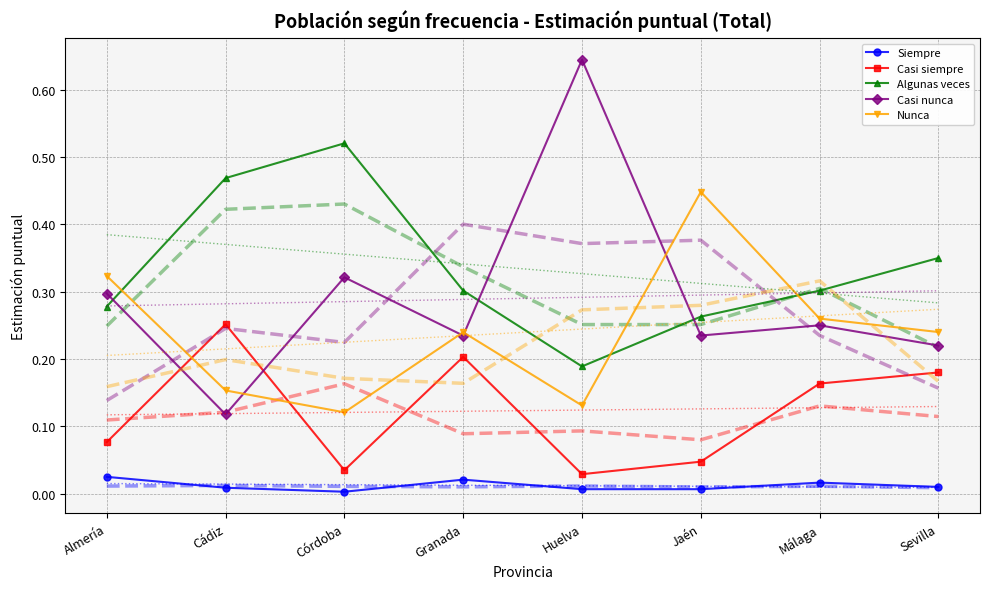

Reading left to right, transcribe all the data shown in this chart.

Siempre: Almería=0.0	Cádiz=0.0	Córdoba=0.0	Granada=0.0	Huelva=0.0	Jaén=0.0	Málaga=0.0	Sevilla=0.0
Casi siempre: Almería=0.1	Cádiz=0.3	Córdoba=0.0	Granada=0.2	Huelva=0.0	Jaén=0.0	Málaga=0.2	Sevilla=0.2
Algunas veces: Almería=0.3	Cádiz=0.5	Córdoba=0.5	Granada=0.3	Huelva=0.2	Jaén=0.3	Málaga=0.3	Sevilla=0.3
Casi nunca: Almería=0.3	Cádiz=0.1	Córdoba=0.3	Granada=0.2	Huelva=0.6	Jaén=0.2	Málaga=0.2	Sevilla=0.2
Nunca: Almería=0.3	Cádiz=0.2	Córdoba=0.1	Granada=0.2	Huelva=0.1	Jaén=0.4	Málaga=0.3	Sevilla=0.2